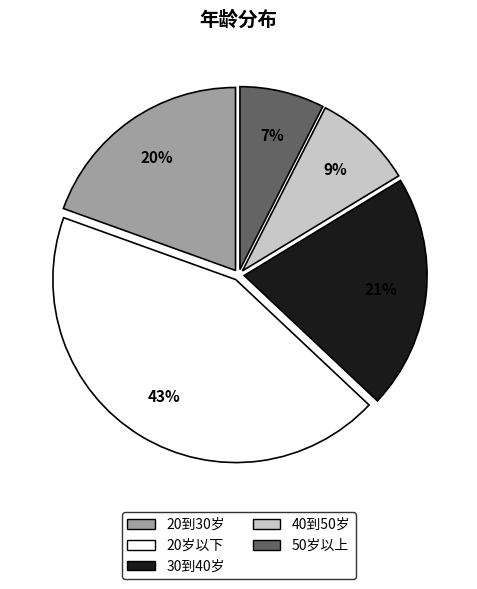

Approximately how many times larger is the value at 20到30岁 compared to 40到50岁?

2.2